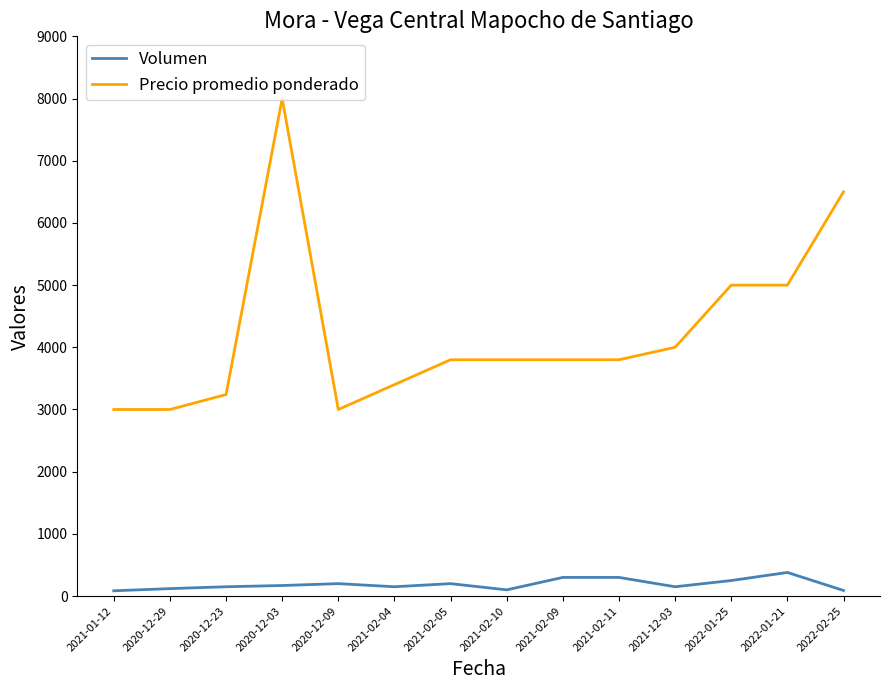

What position from the left is 2021-02-10?

8